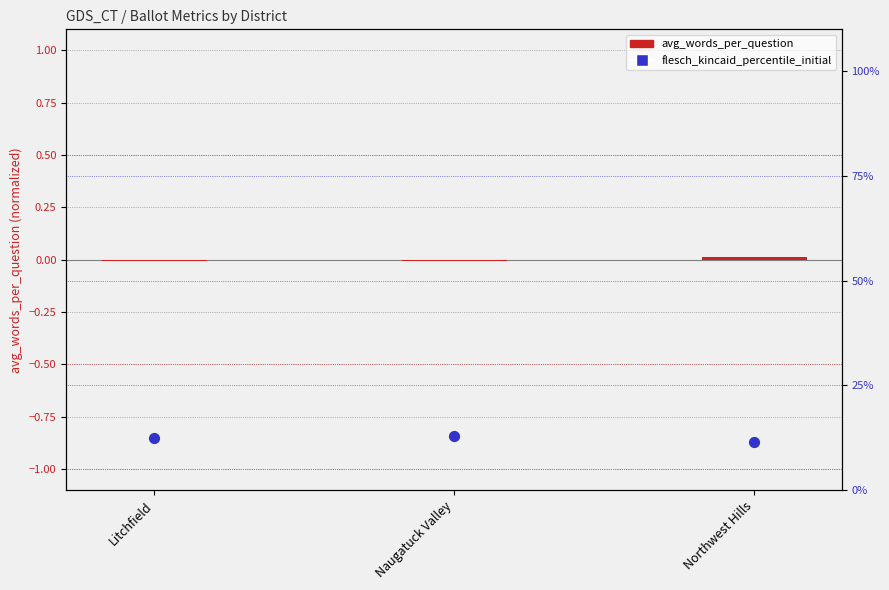

Which series has the largest total across all categories?

flesch_kincaid_percentile_initial